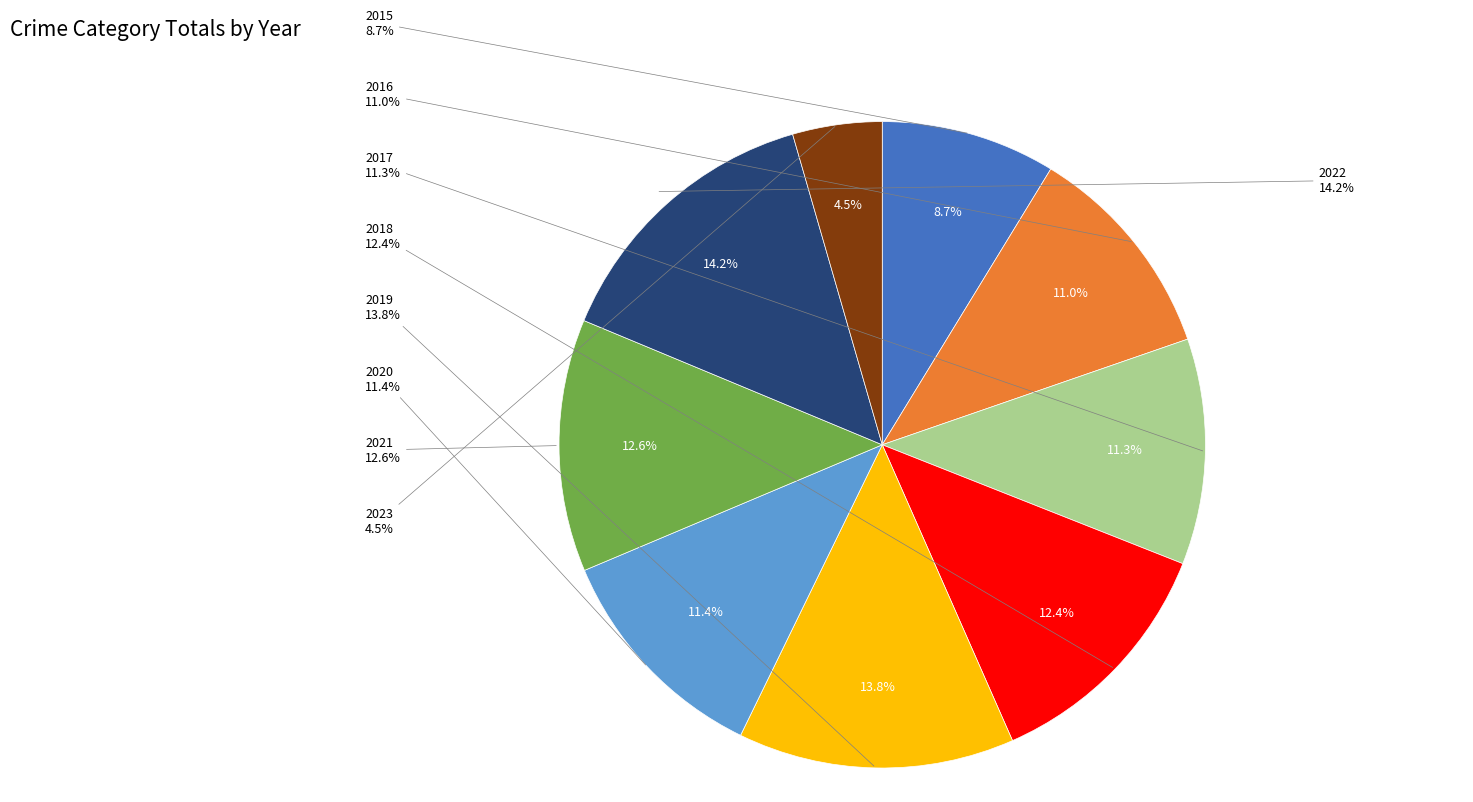

True or false: 2015 accounts for 2% of the total.

False